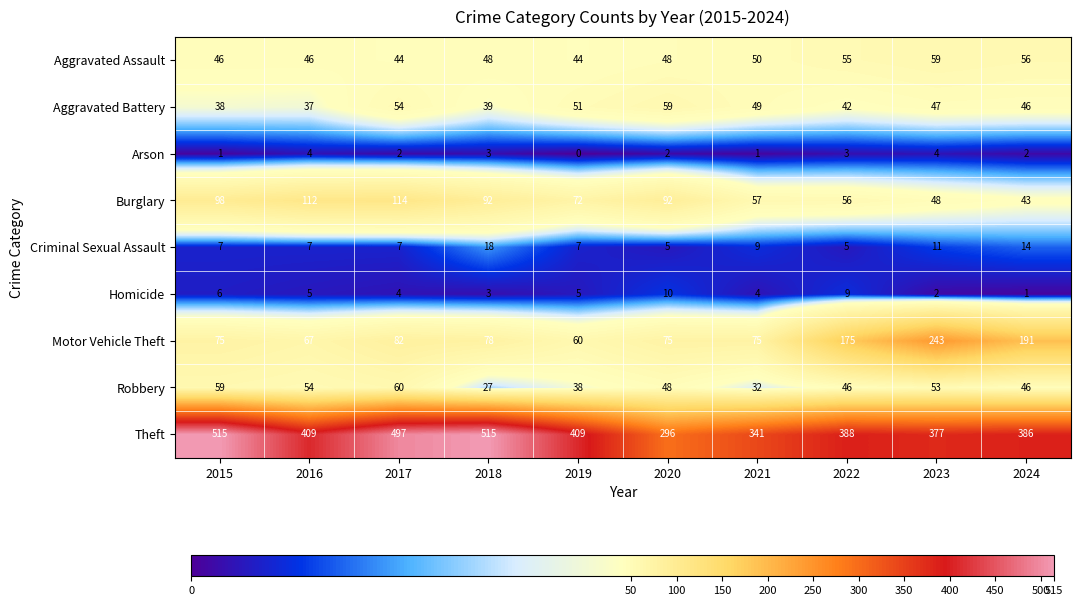

At which category does the chart reach its minimum across all series?

2019